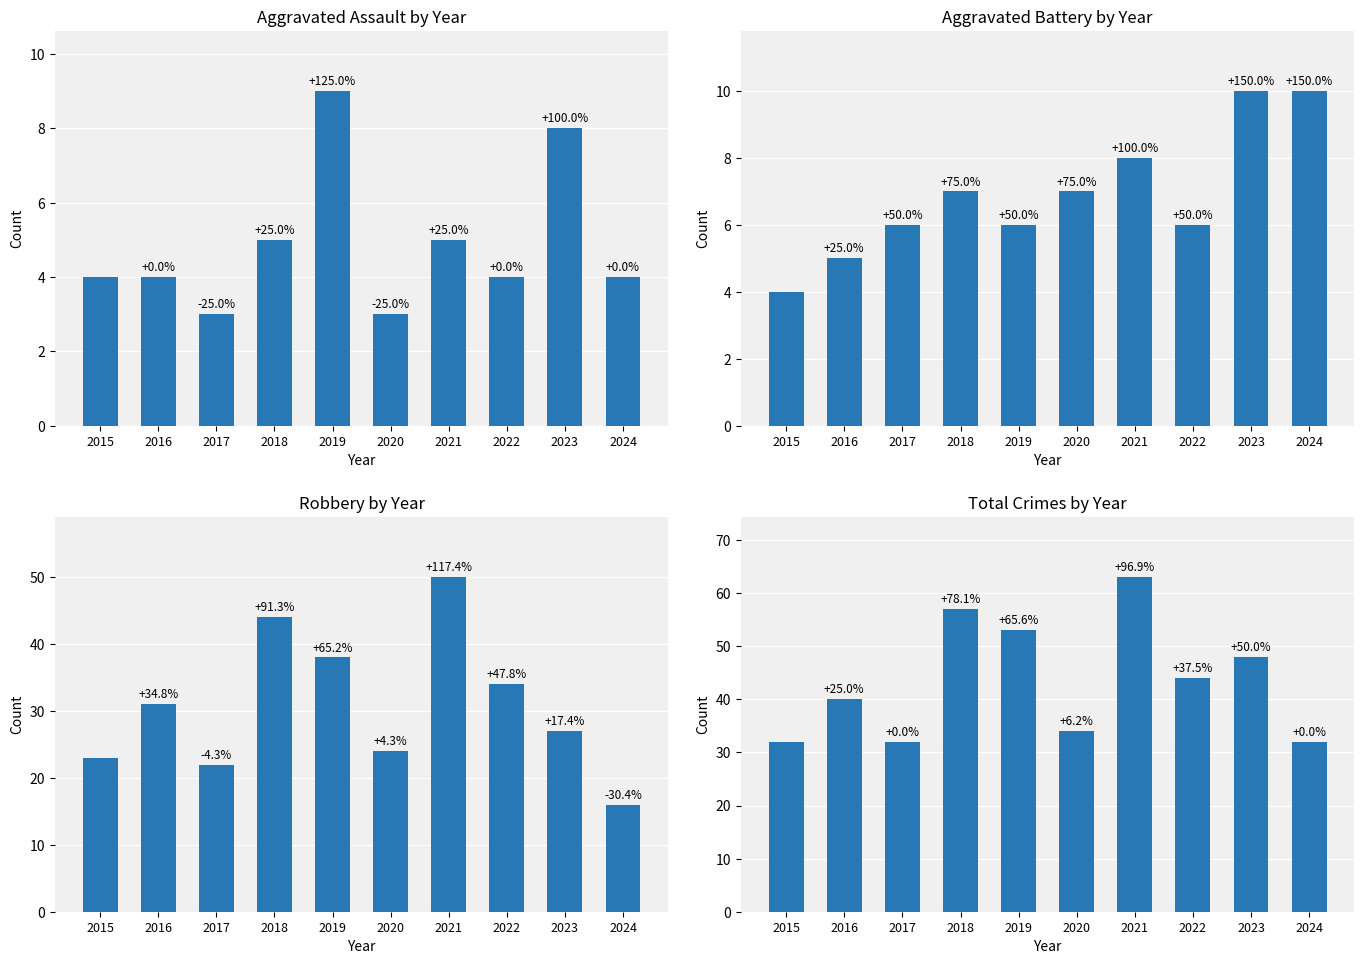

What is the value of the Total bar at the 9th from the left?

48